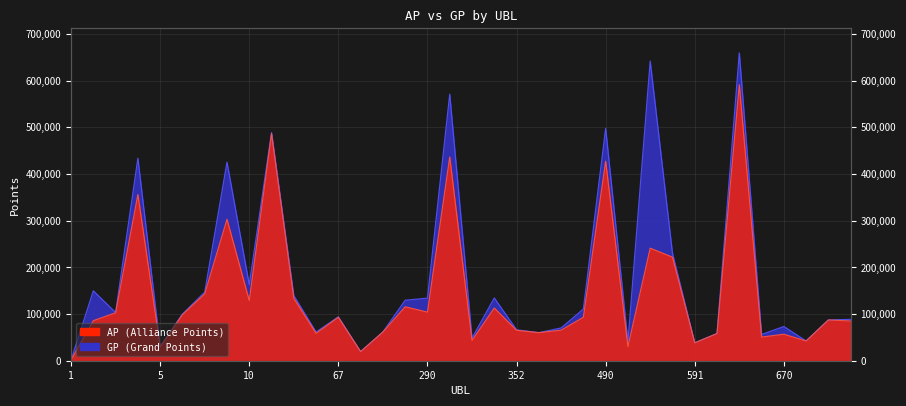

Which series has the widest spread of values?

GP